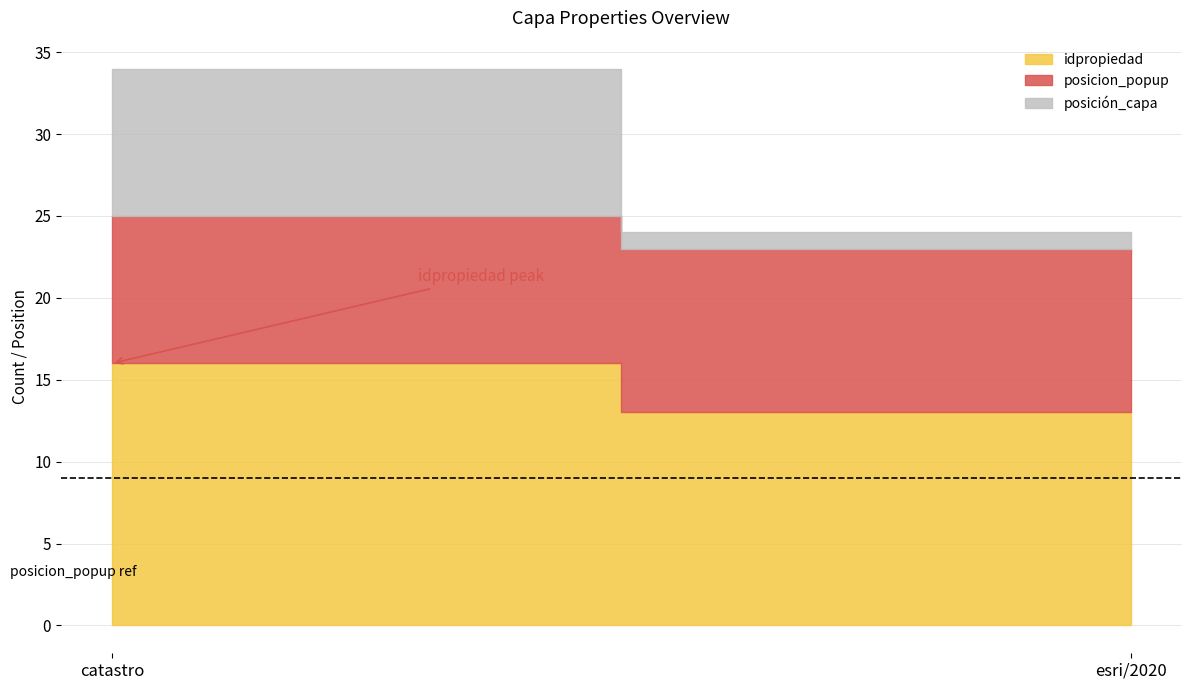

Which has a higher value, catastro or esri/2020?

catastro